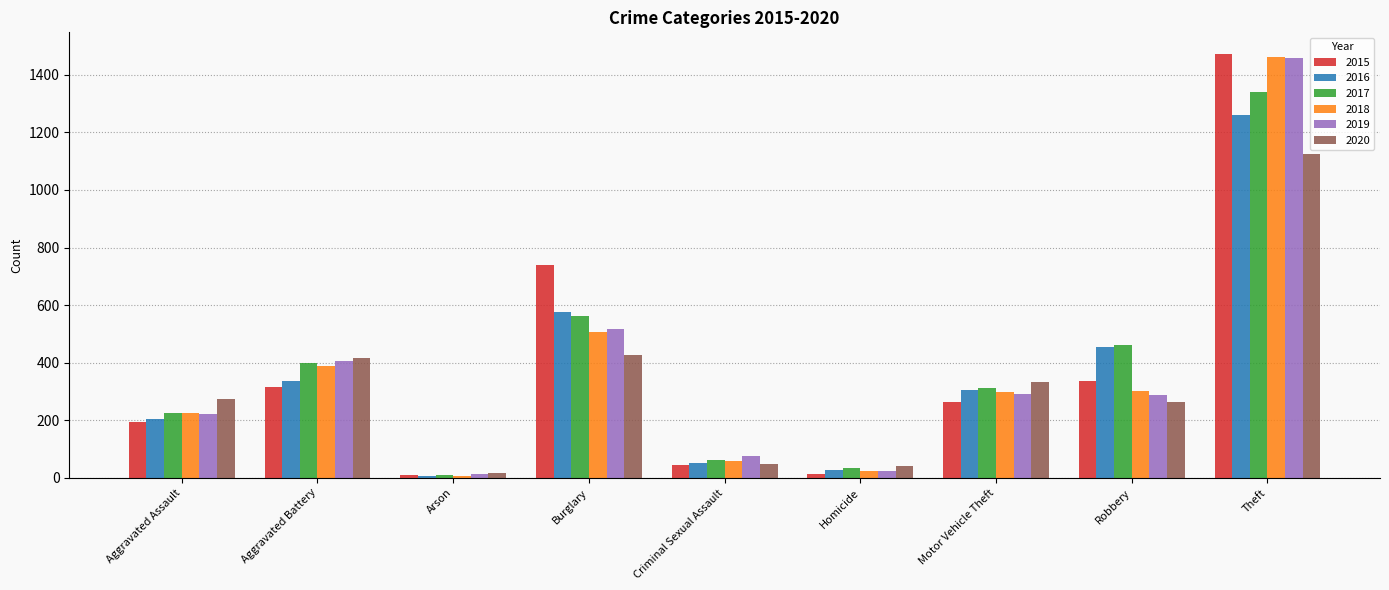

What is the sum of all 2017 values?

3401